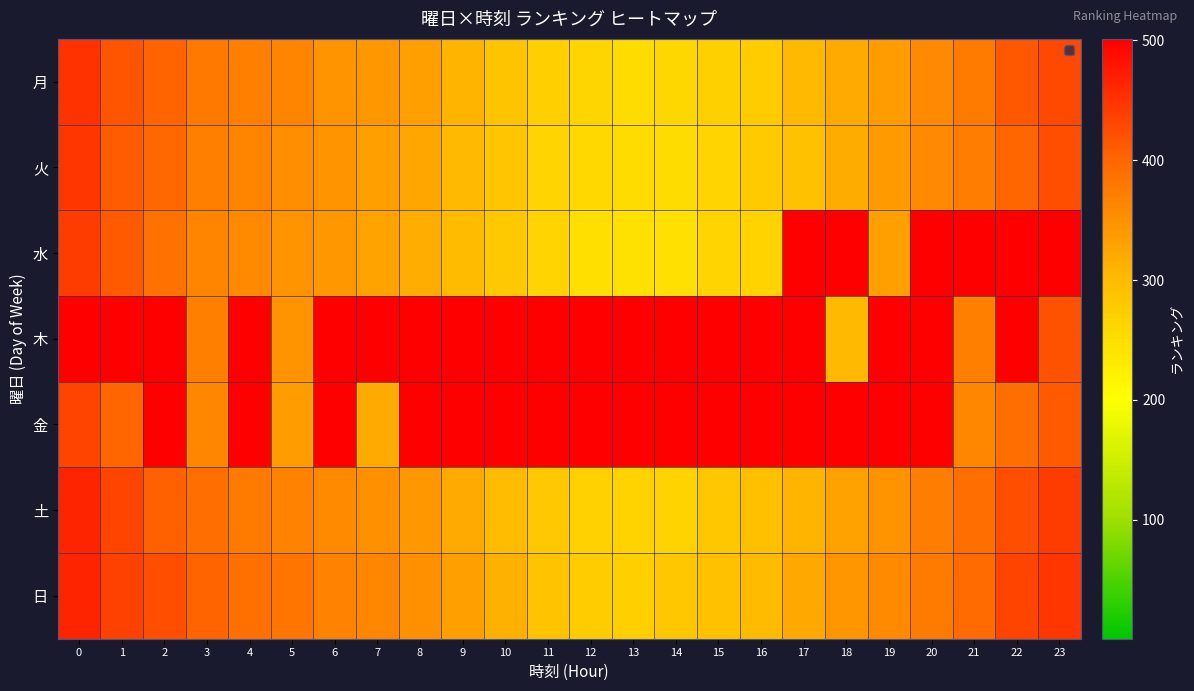

What is the greatest value displayed?

501